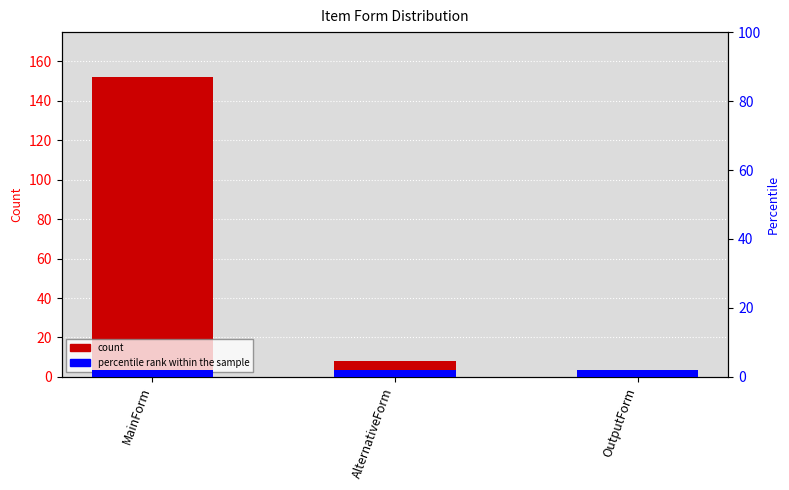

How many distinct data groups are displayed?

2